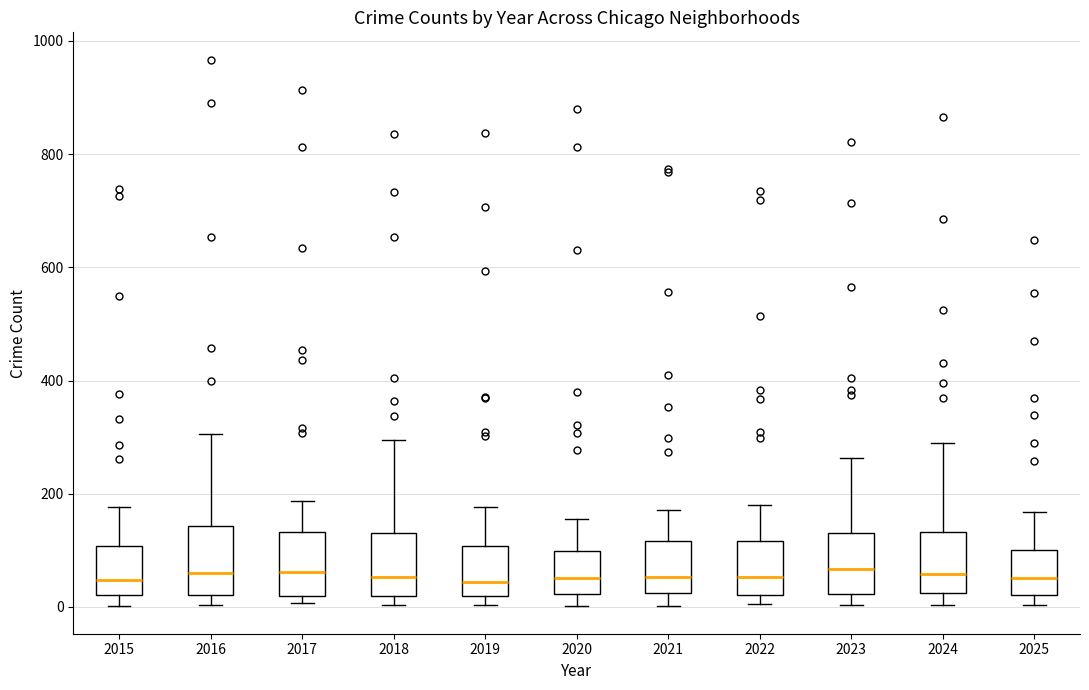

Reading left to right, transcribe this box plot: for each box, give where its median line is, the range the box spans, and where its two whiskers end, as read against the y-axis. The values are not printed on the chart, so give them approximately, as read against the axis.

2015: median 40, box 20 to 100, whiskers 0 to 180
2016: median 60, box 20 to 140, whiskers 0 to 300
2017: median 60, box 20 to 140, whiskers 0 to 180
2018: median 60, box 20 to 140, whiskers 0 to 300
2019: median 40, box 20 to 100, whiskers 0 to 180
2020: median 60, box 20 to 100, whiskers 0 to 160
2021: median 60, box 20 to 120, whiskers 0 to 180
2022: median 60, box 20 to 120, whiskers 0 to 180
2023: median 60, box 20 to 140, whiskers 0 to 260
2024: median 60, box 20 to 140, whiskers 0 to 280
2025: median 60, box 20 to 100, whiskers 0 to 160